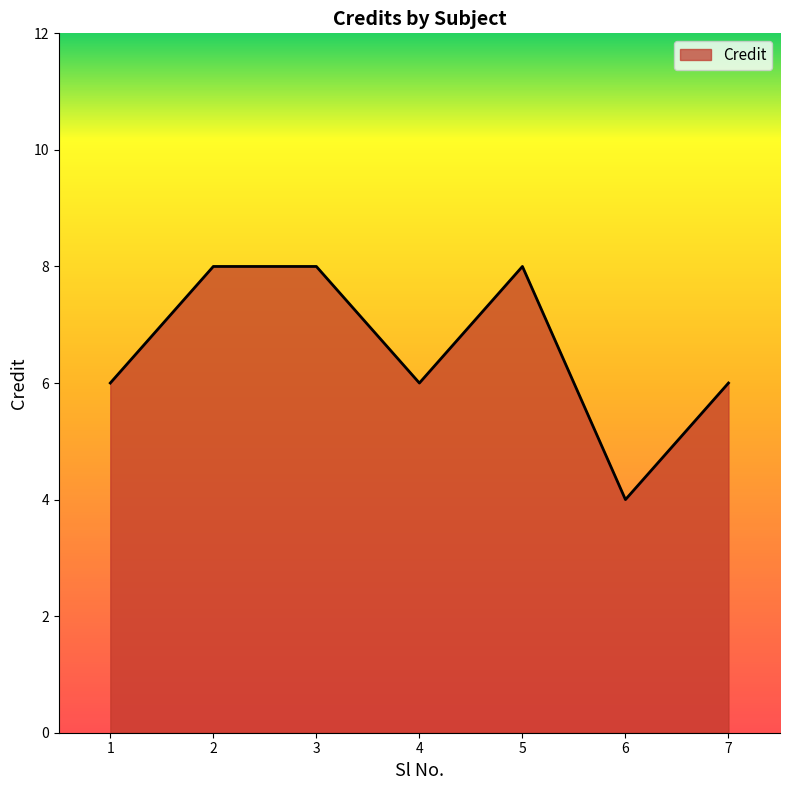

What is the ratio of the value at 3 to the value at 4?

1.3